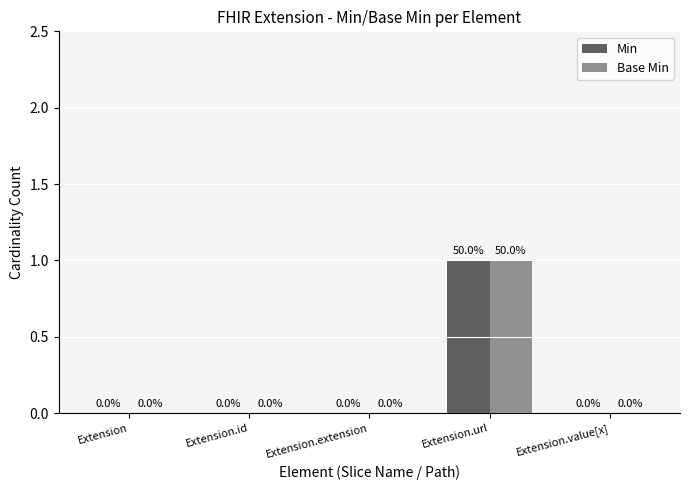

At which category does the chart reach its peak across all series?

Extension.url